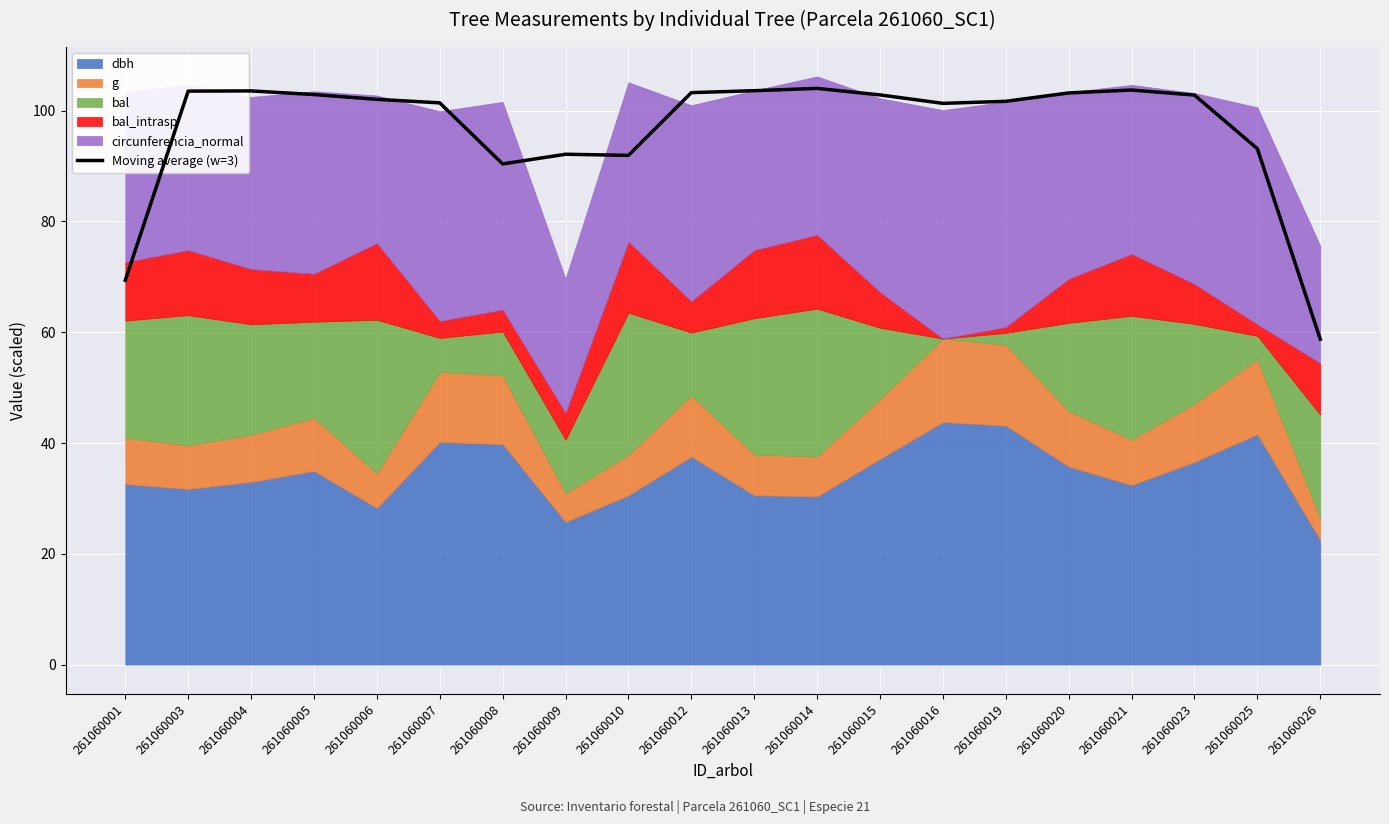

True or false: the data has more than 0 interior local peaks.

True